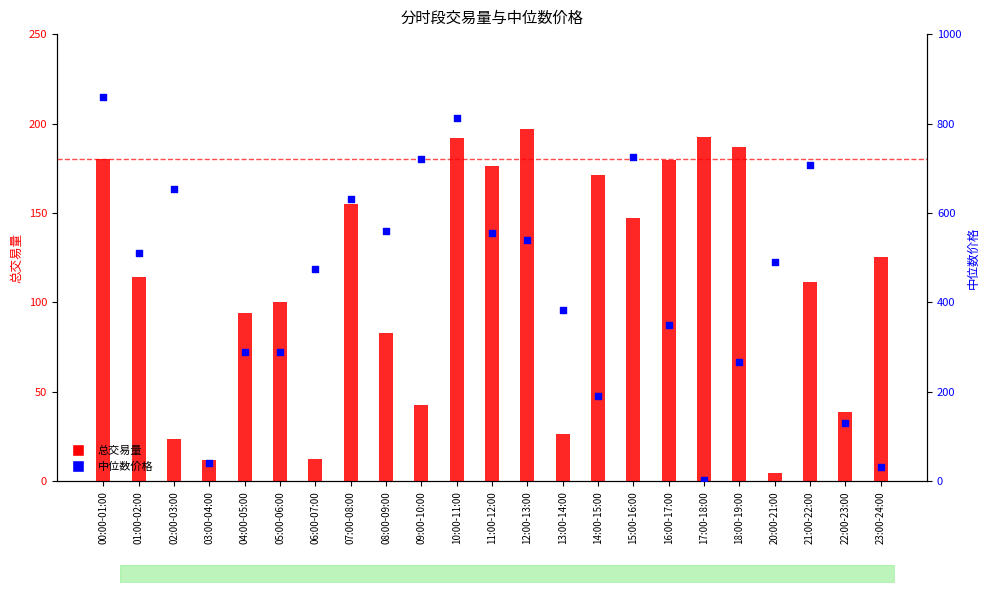

Which series has the largest total across all categories?

中位数价格